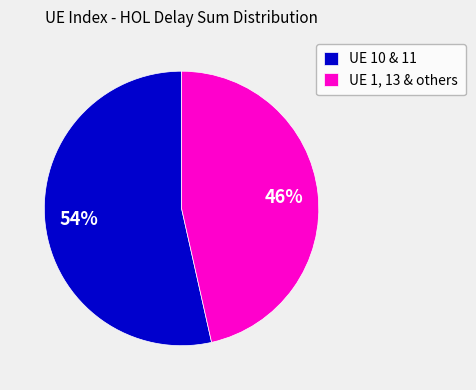

To the nearest percent, what portion does UE 1, 13 & others represent?

46%